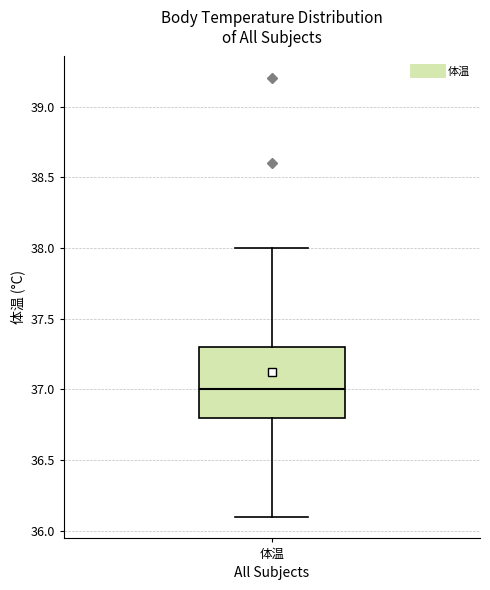

Read this box plot against the y-axis: the position of the median line, the range covered by the box, and the ends of both whiskers. The values are not printed on the chart, so give them approximately, as read against the axis.

median 37.0, box 36.8 to 37.3, whiskers 36.1 to 38.0